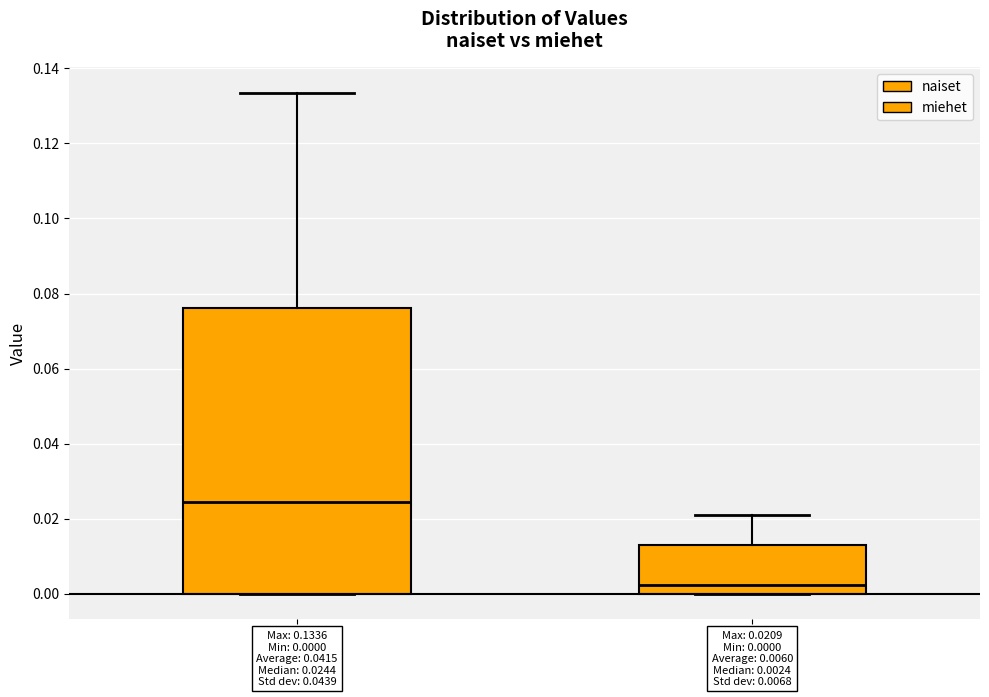

Which box is the tallest, from its lower edge to its upper edge?

naiset